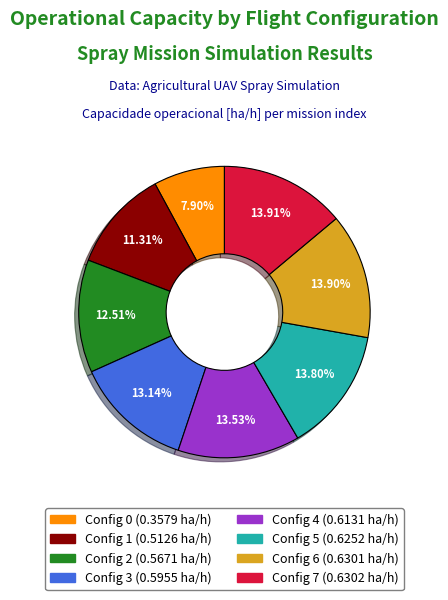

Does any single category account for the majority?

No